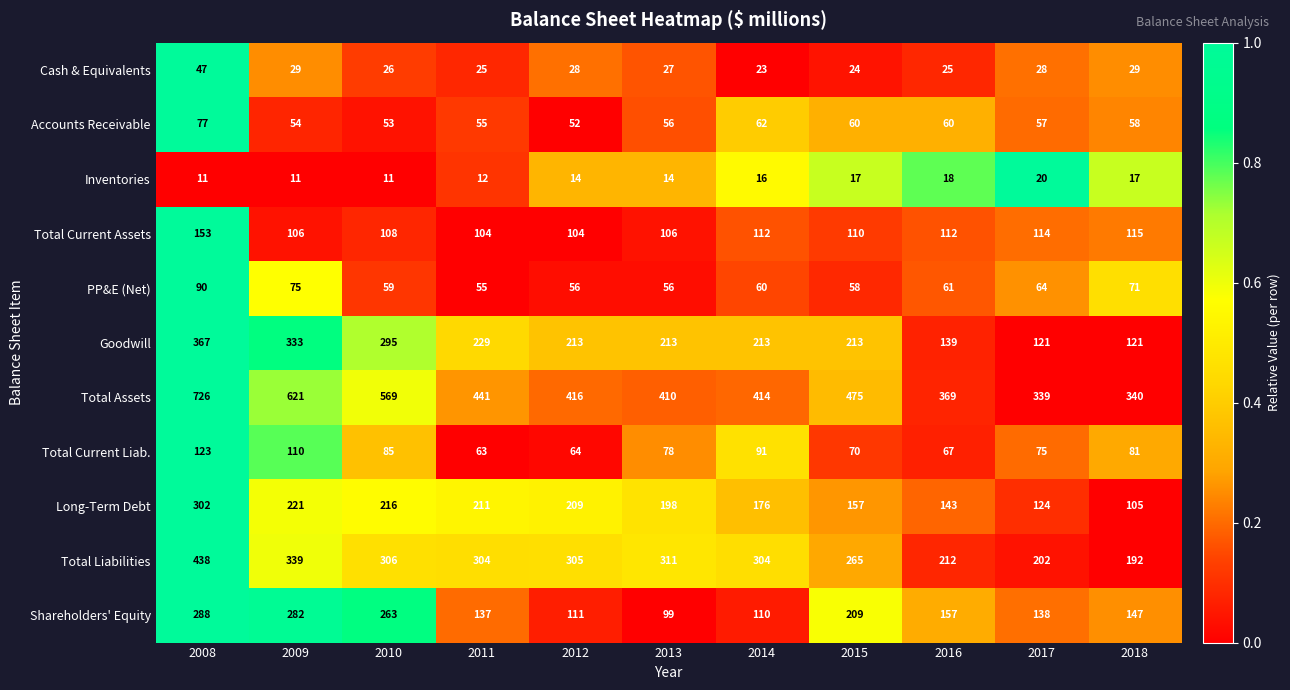

What is the total value across all series at 2011?

1636